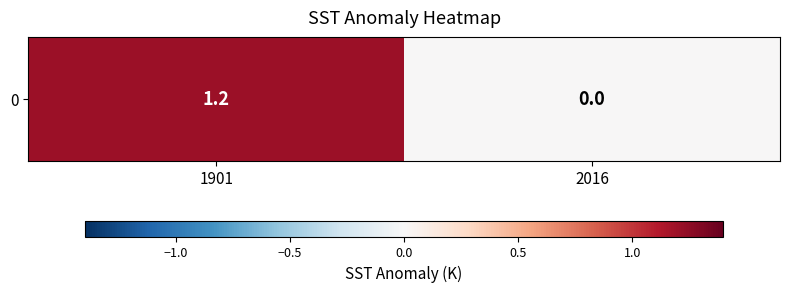

Is it true that the value at 1901 is 1.2?

True